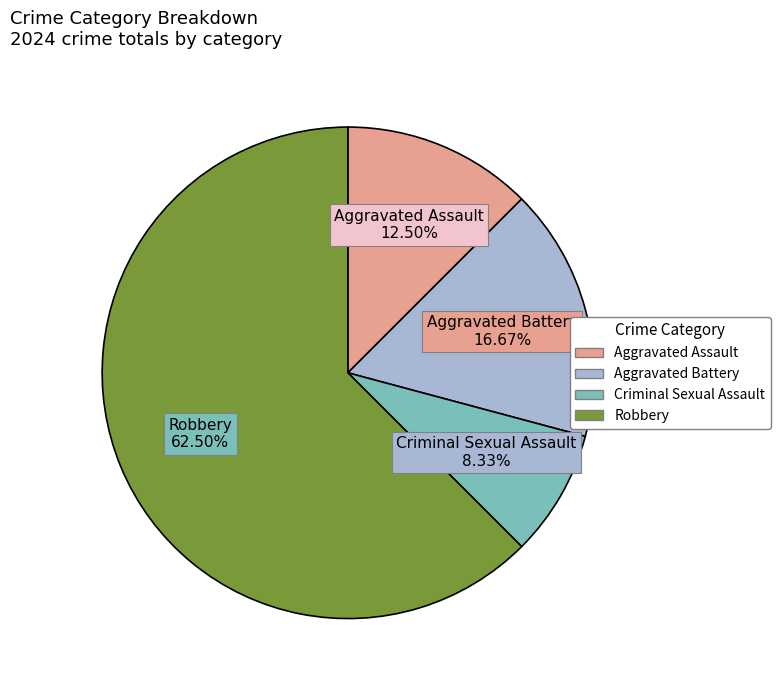

To the nearest percent, what is the difference between the Robbery and Aggravated Battery slice percentages?

46%